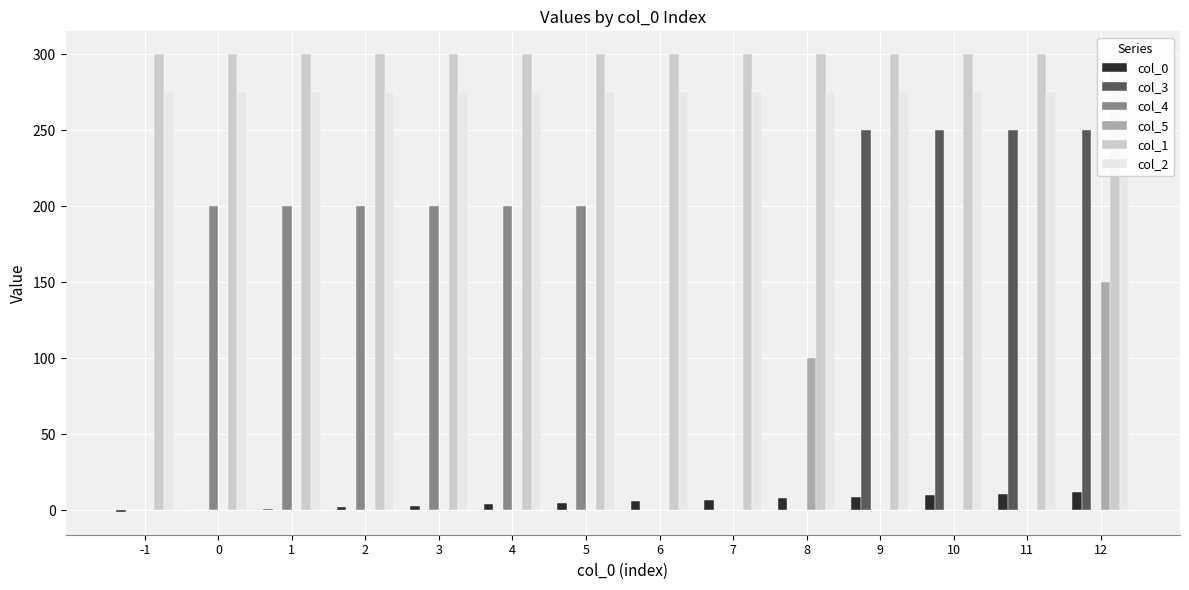

Reading left to right, transcribe all the data shown in this chart.

col_0: -1=-1	0=0	1=1	2=2	3=3	4=4	5=5	6=6	7=7	8=8	9=9	10=10	11=11	12=12
col_3: -1=0	0=0	1=0	2=0	3=0	4=0	5=0	6=0	7=0	8=0	9=250	10=250	11=250	12=250
col_4: -1=0	0=200	1=200	2=200	3=200	4=200	5=200	6=0	7=0	8=0	9=0	10=0	11=0	12=0
col_5: -1=0	0=0	1=0	2=0	3=0	4=0	5=0	6=0	7=0	8=100	9=0	10=0	11=0	12=150
col_1: -1=300	0=300	1=300	2=300	3=300	4=300	5=300	6=300	7=300	8=300	9=300	10=300	11=300	12=300
col_2: -1=275	0=275	1=275	2=275	3=275	4=275	5=275	6=275	7=275	8=275	9=275	10=275	11=275	12=275